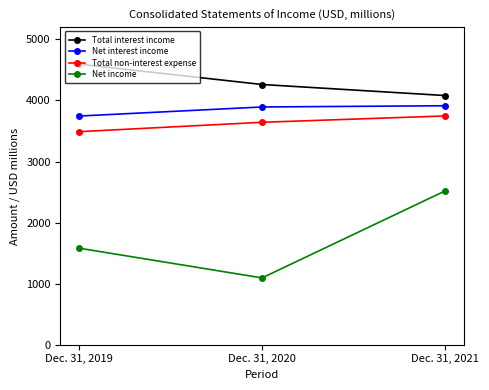

What is the value of the Net interest income point at the 1st from the left?

3745